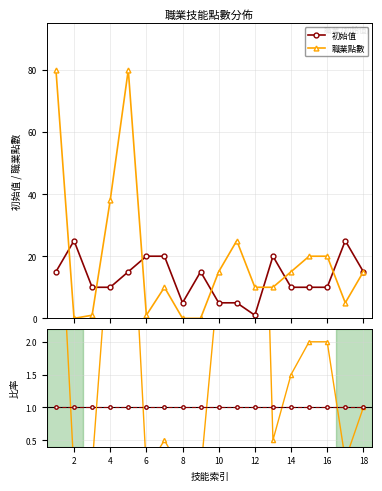

True or false: 職業點數 has more than 2 points higher than both neighbors.

True